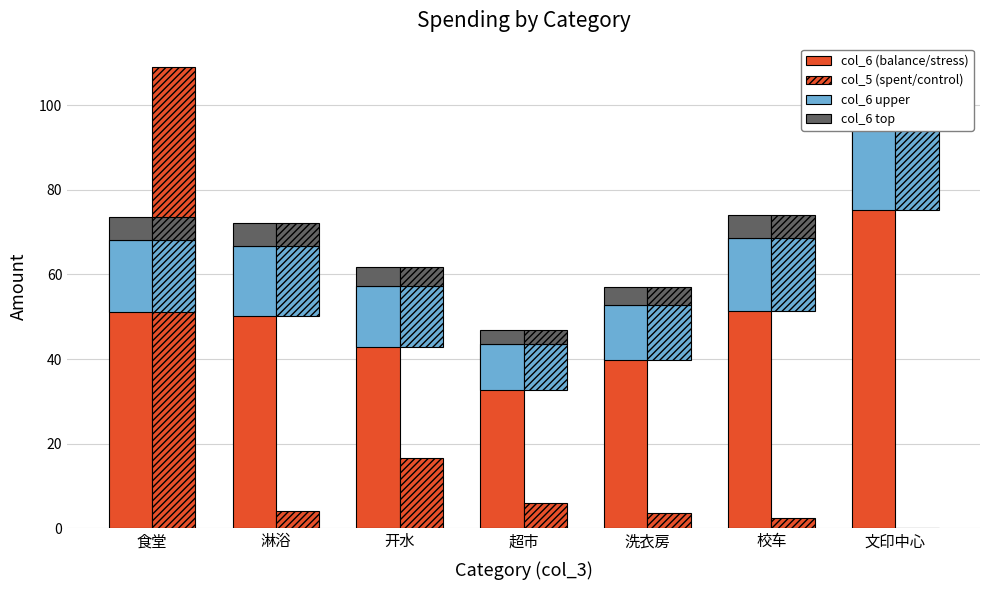

The col_6 upper series shows 4.6 at 超市. True or false?

False